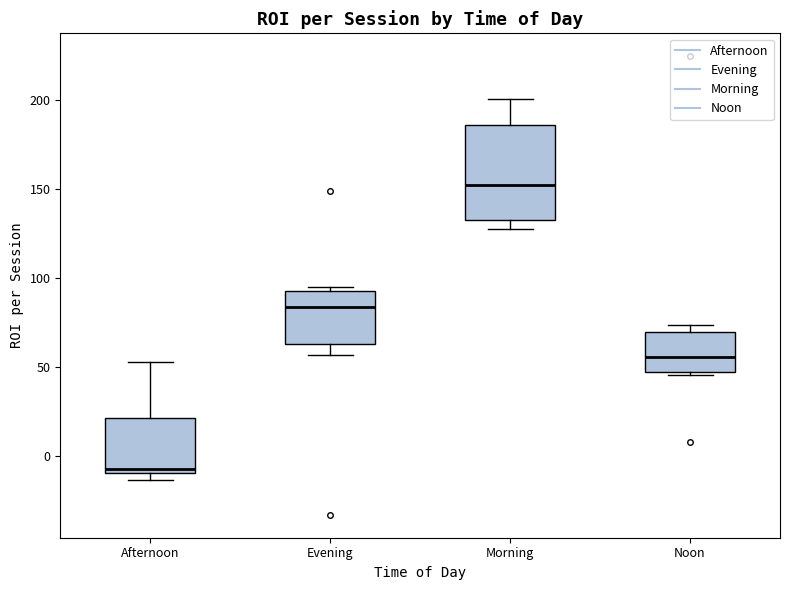

Reading left to right, read every box against the y-axis: the position of its median line, the range the box covers, and the ends of its whiskers. The values are not printed on the chart, so give them approximately, as read against the axis.

Afternoon: median -10 (just above the box's lower edge), box -10 to 20, whiskers -15 to 55
Evening: median 85, box 65 to 90, whiskers 55 to 95
Morning: median 150, box 130 to 185, whiskers 130 (just below the box's lower edge) to 200
Noon: median 55, box 45 to 70, whiskers 45 (just below the box's lower edge) to 75